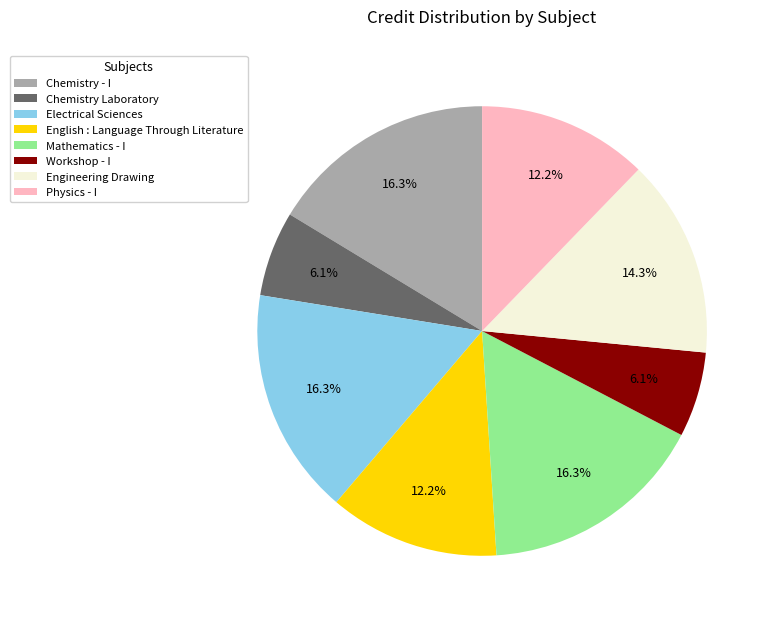

To the nearest percent, what portion does English : Language Through Literature represent?

12%